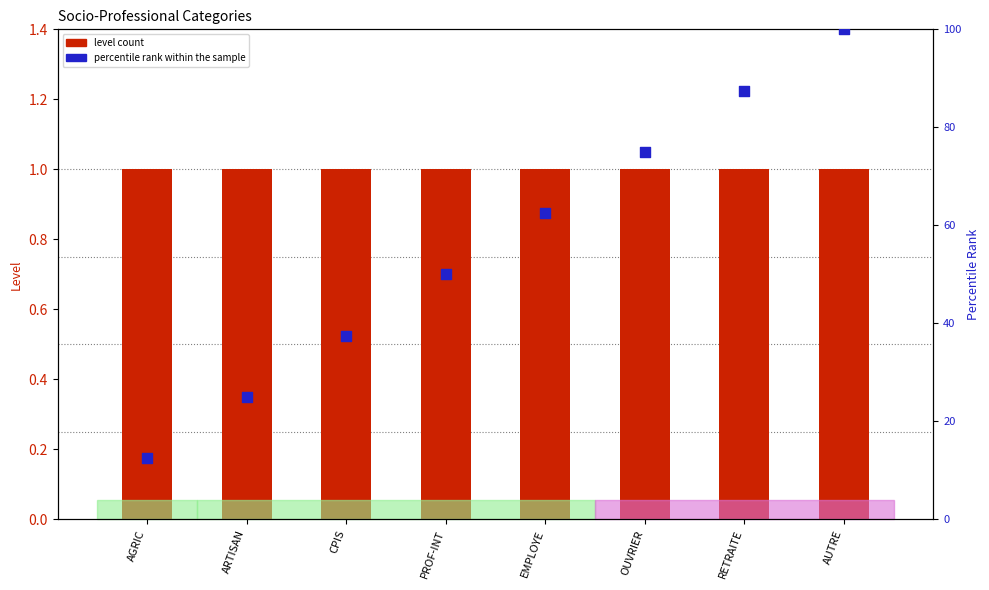

Which series has the largest total across all categories?

percentile rank within the sample